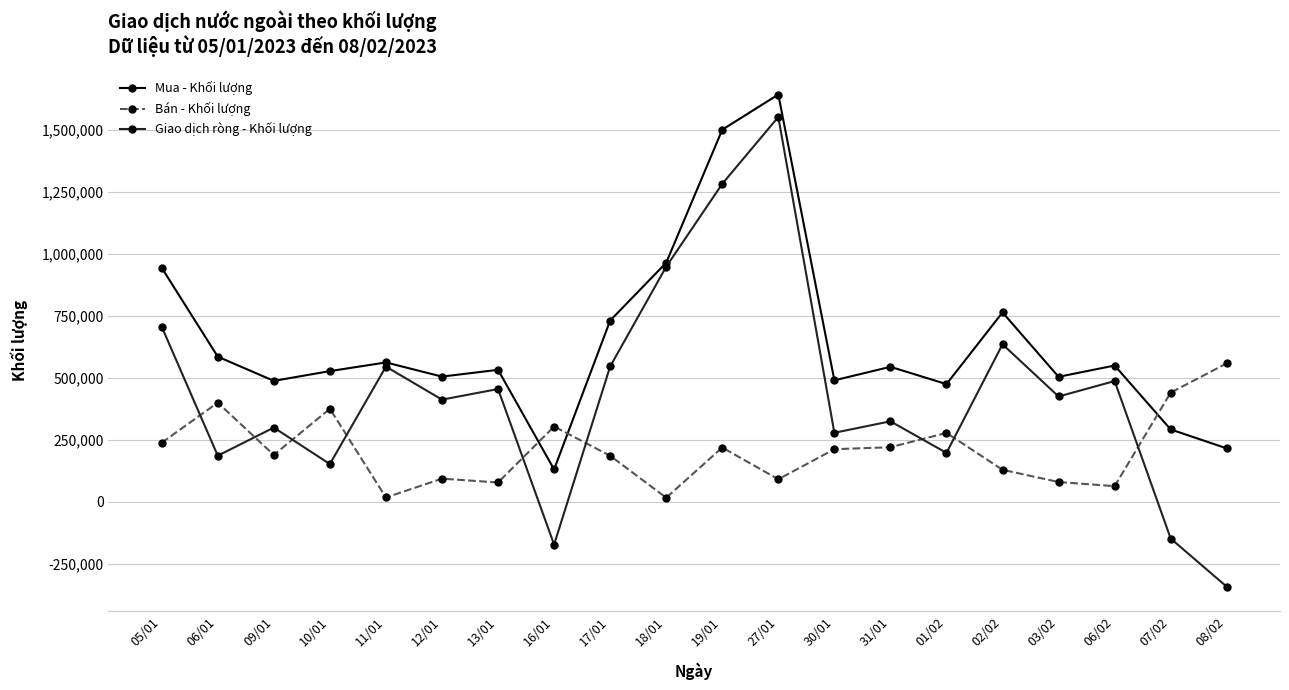

At which label does Bán - Khối lượng reach its peak?

08/02